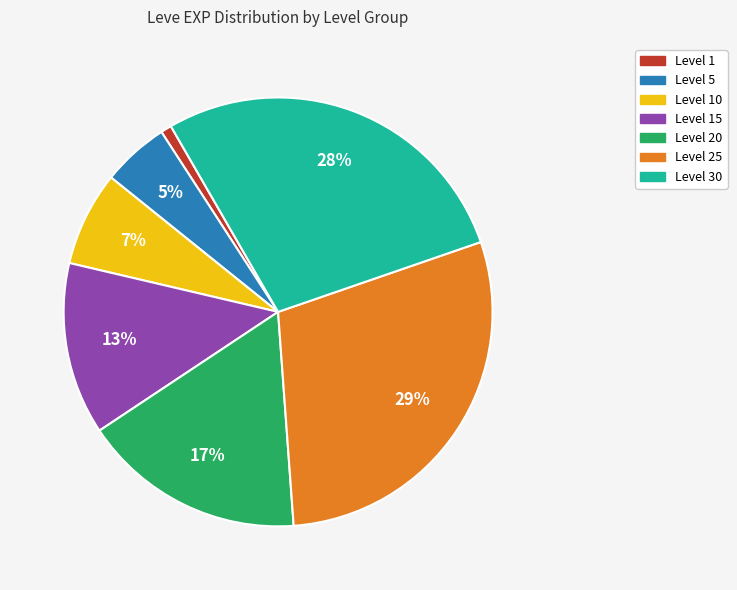

Is there a majority slice in this chart?

No